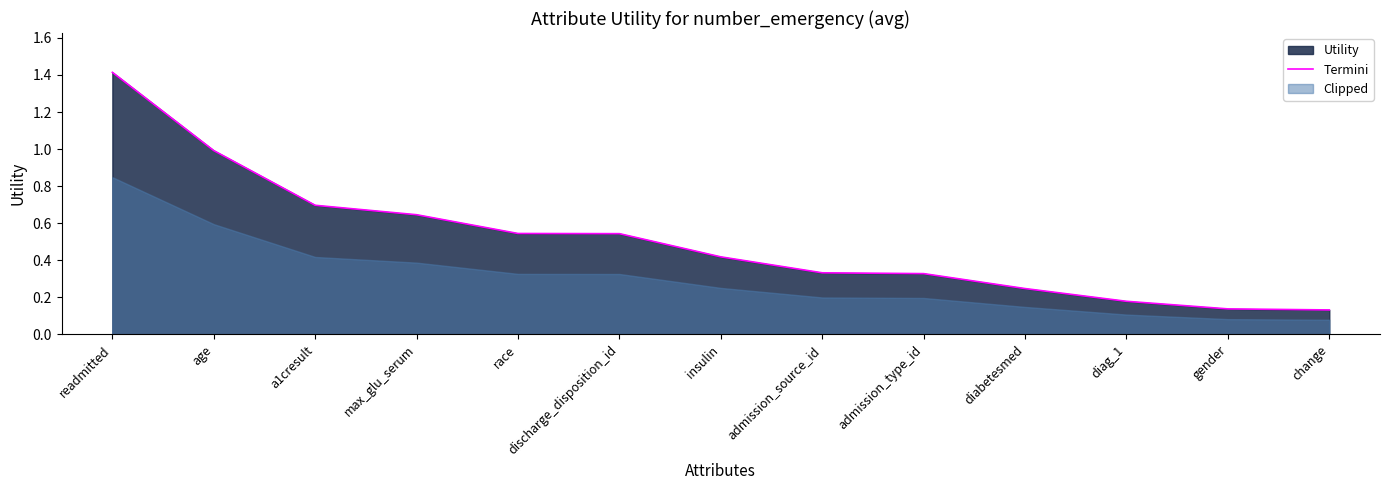

Count the number of categories in the chart.

13